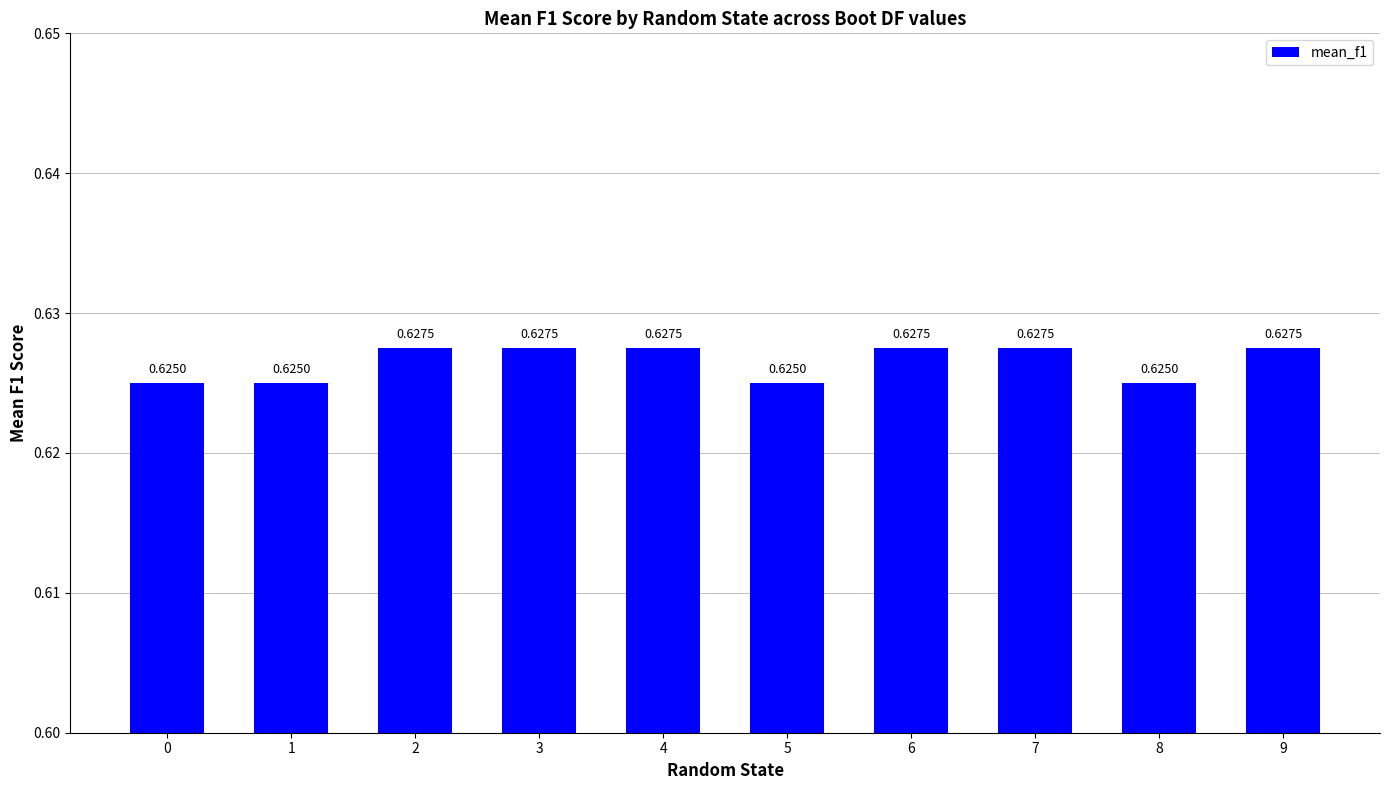

What is the sum of all values?

6.3